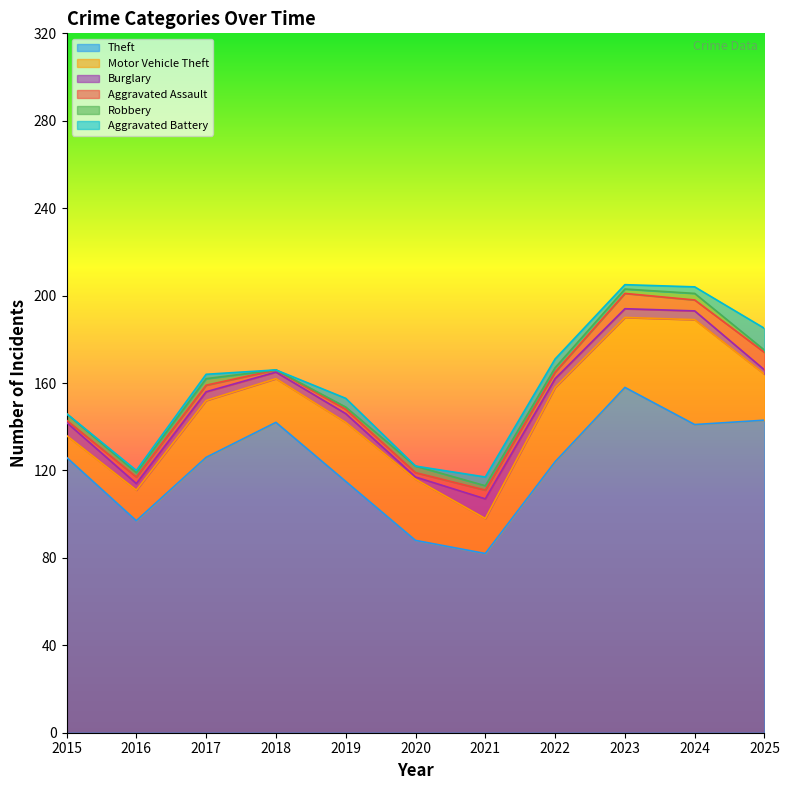

List the series in order of their peak value, lowest first.

Robbery, Aggravated Assault, Burglary, Aggravated Battery, Motor Vehicle Theft, Theft